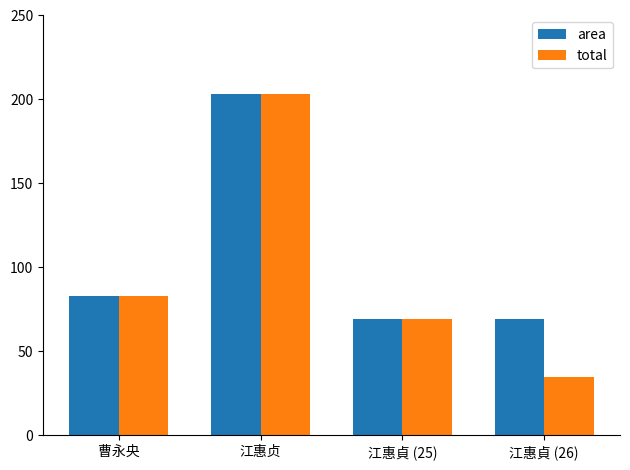

What are all the series names shown in the legend?

area, total